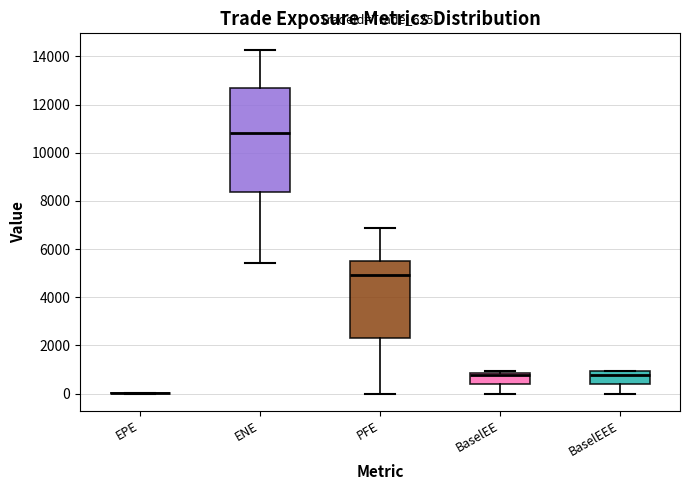

Reading left to right, read every box against the y-axis: the position of its median line, the range the box covers, and the ends of its whiskers. The values are not printed on the chart, so give them approximately, as read against the axis.

EPE: box collapsed to a line at 0, whiskers 0 to 0
ENE: median 10800, box 8400 to 12600, whiskers 5400 to 14200
PFE: median 5000, box 2400 to 5600, whiskers 0 to 6800
BaselEE: median 800 (just below the box's upper edge), box 400 to 800, whiskers 0 to 1000
BaselEEE: median 800, box 400 to 1000, whiskers 0 to 1000